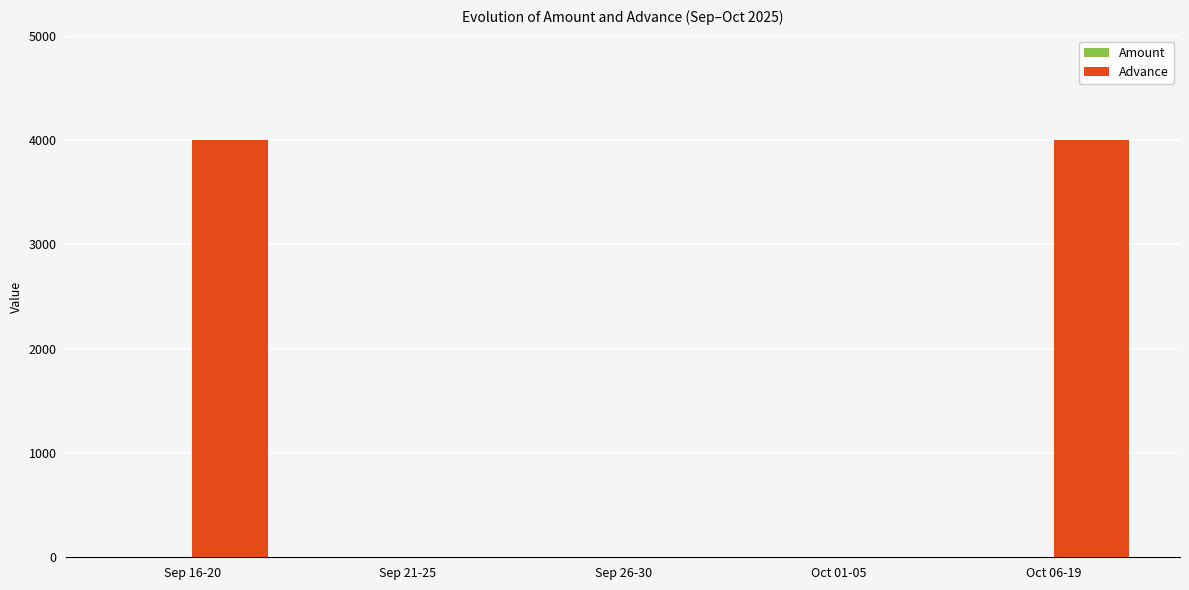

What is the change in value from Sep 21-25 to Oct 06-19?

+4000